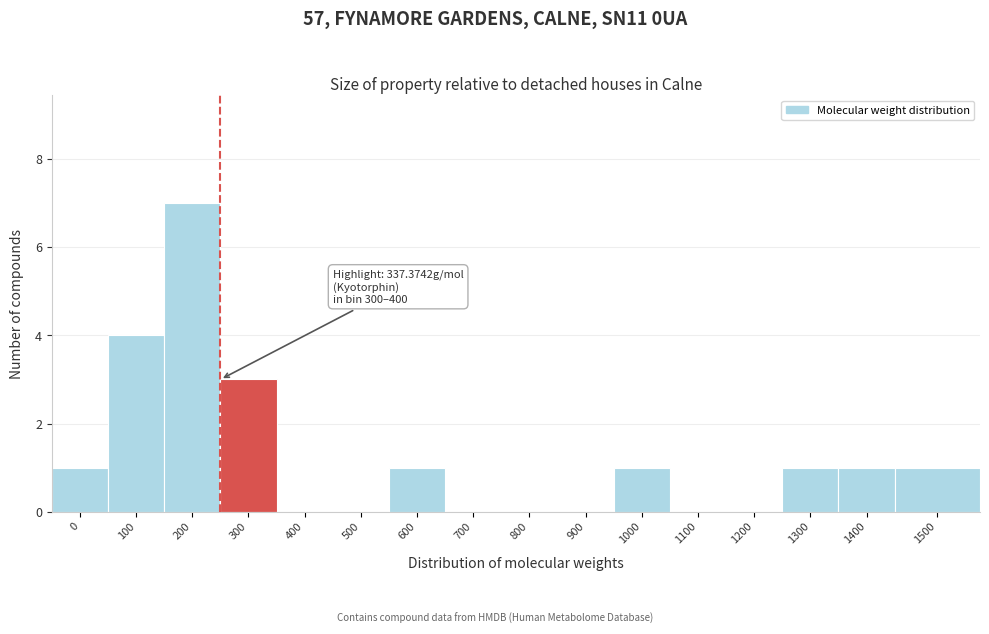

Reading right to left, list all the values displayed in this chart.

1500=1	1400=1	1300=1	1200=0	1100=0	1000=1	900=0	800=0	700=0	600=1	500=0	400=0	300=3	200=7	100=4	0=1